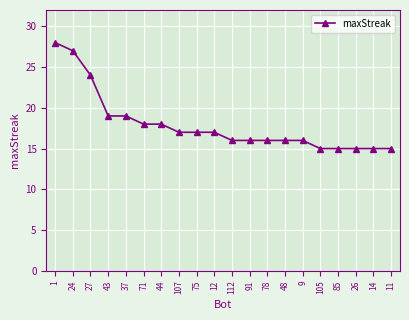

What is the difference between the maximum and minimum values?

13